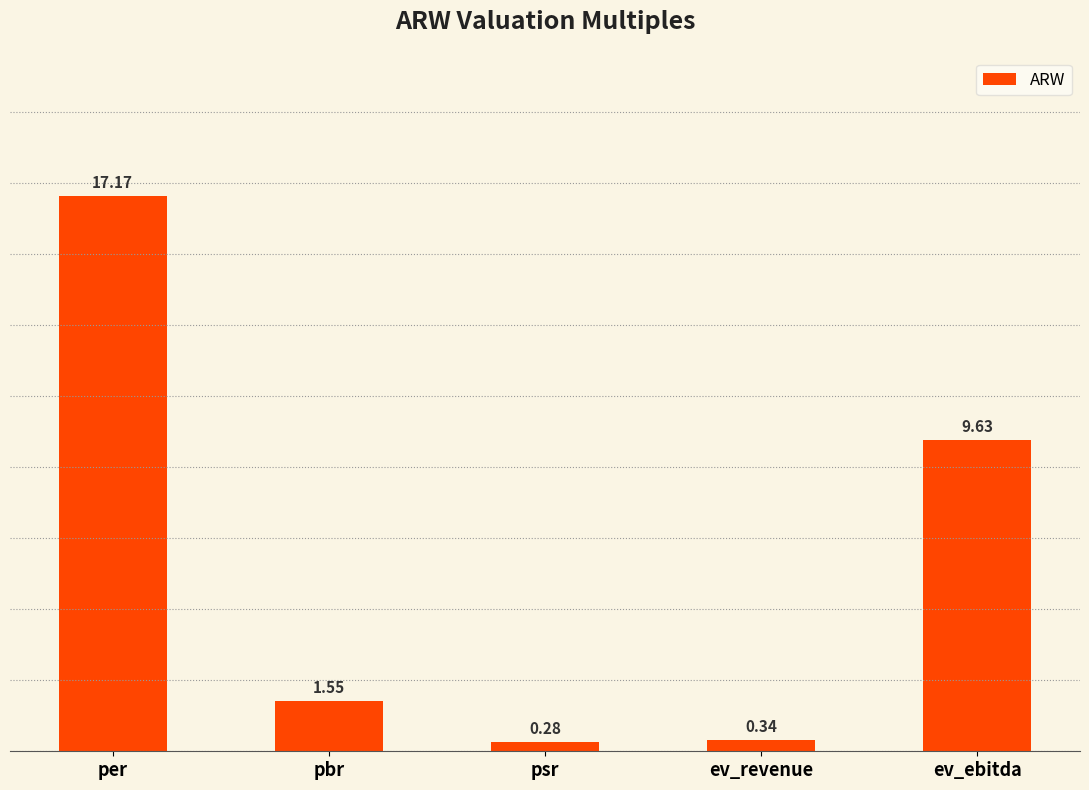

What is the average value?

5.8